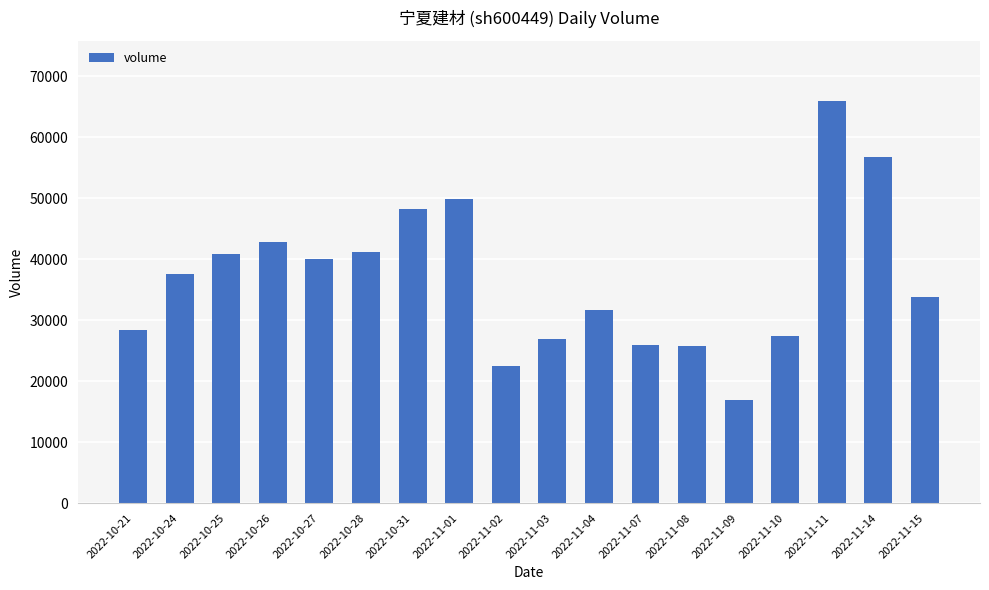

Is it true that the value at 2022-11-09 is 16966?

True